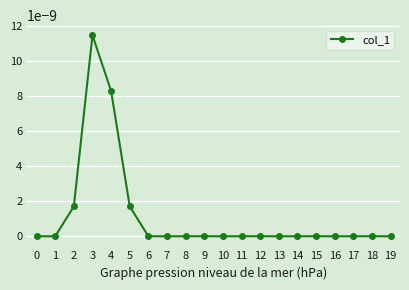

Which label corresponds to the largest value in the chart?

3